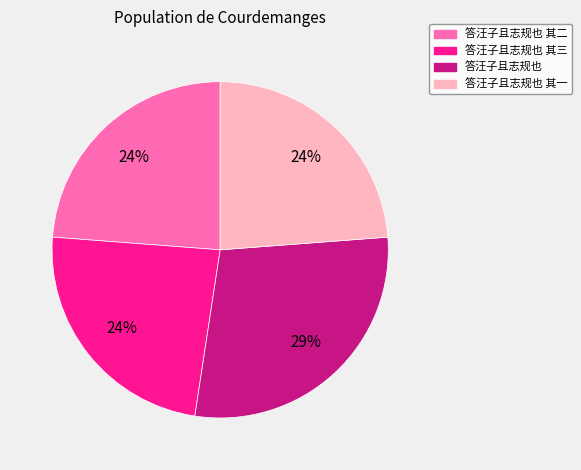

Is the sum of 答汪子且志规也 and 答汪子且志规也 其三 greater than half?

Yes